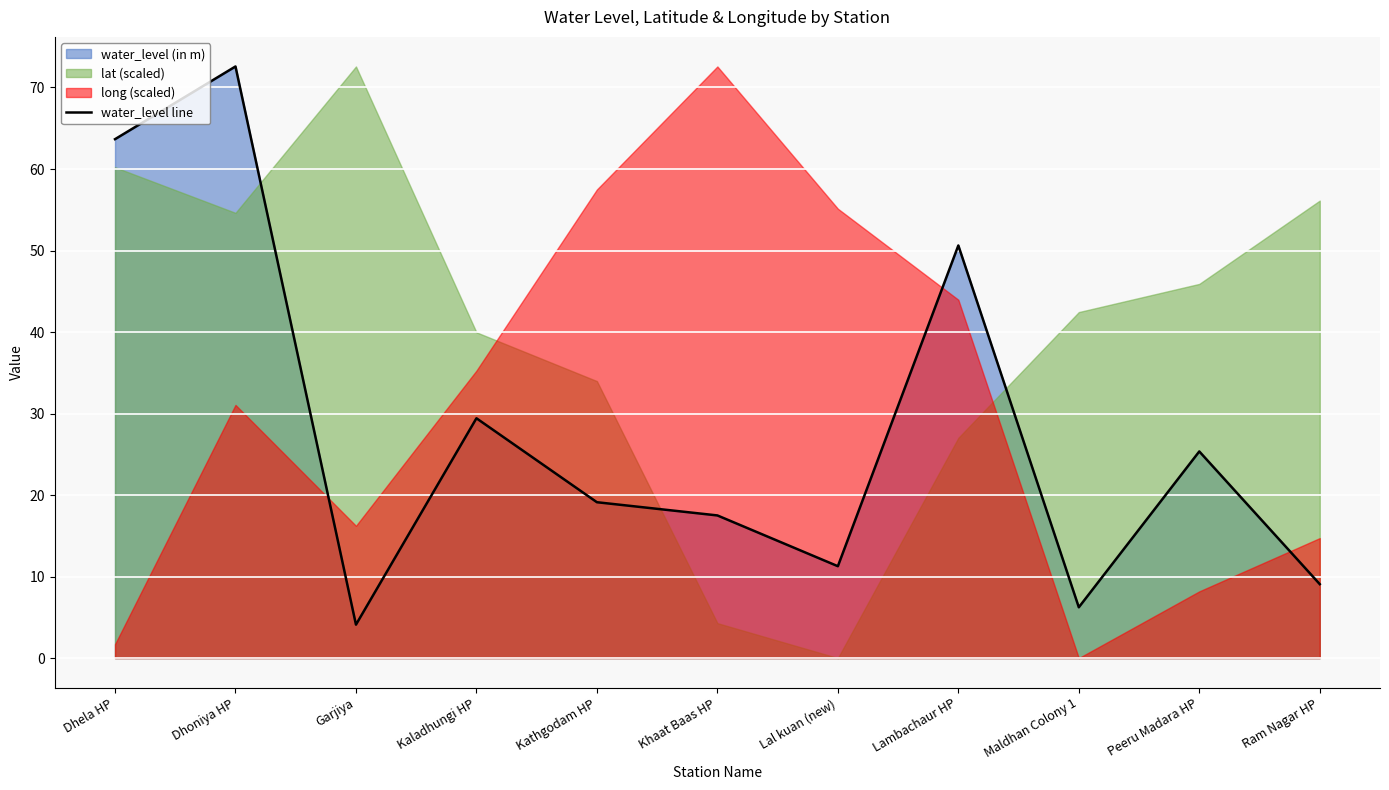

How many values are below 19?

5